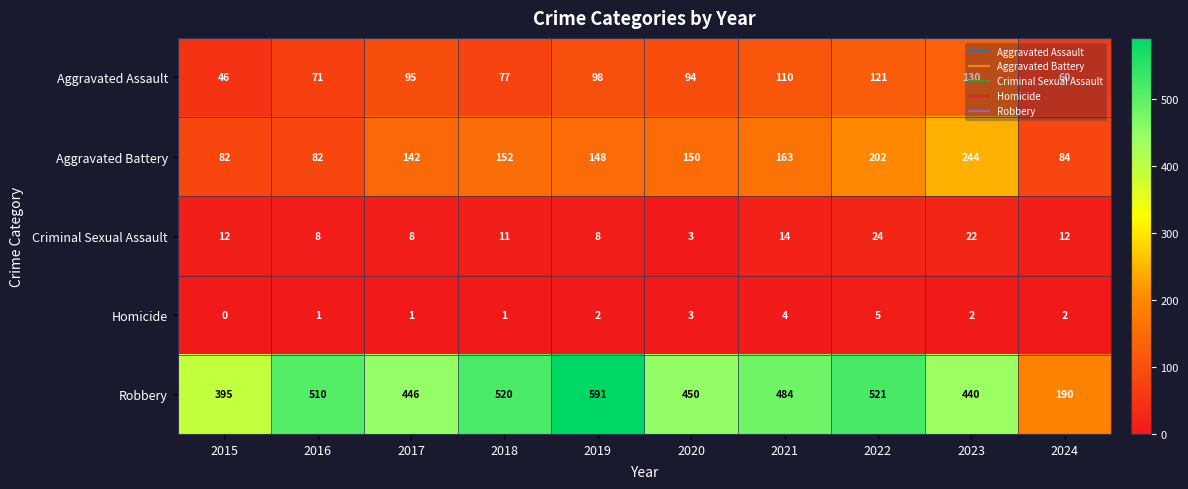

Is it true that Homicide equals 3 at 2020?

True